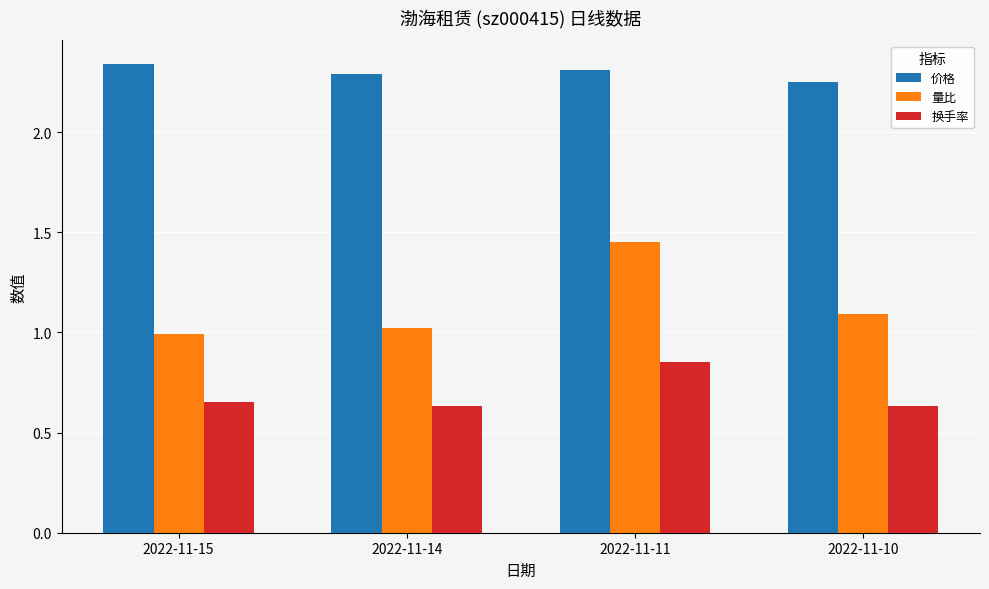

What is the sum of the 量比 values at 2022-11-15 and 2022-11-14?

2.0